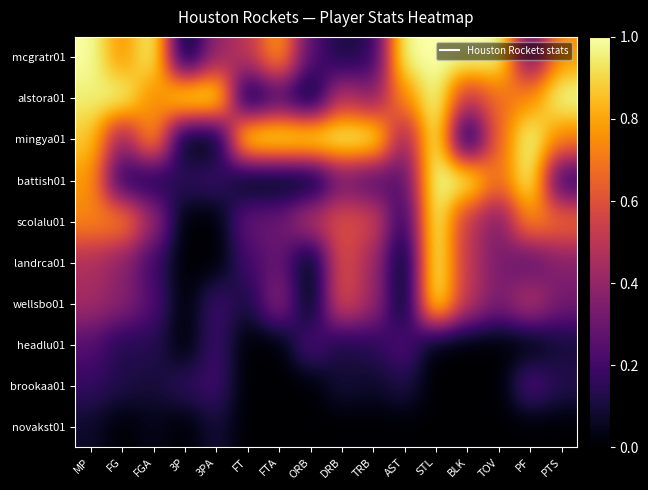

How many categories are shown in the chart?

16